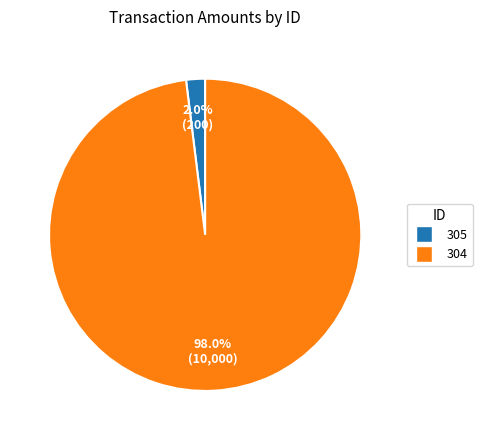

Is there any slice that represents more than half of the pie?

Yes